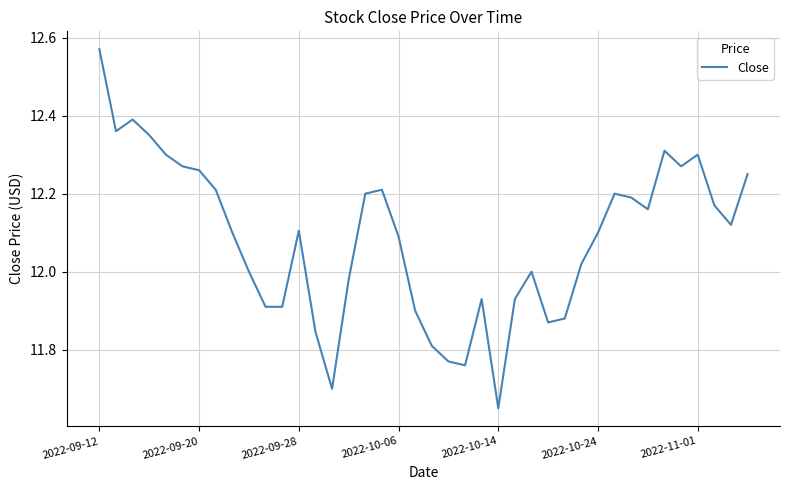

What is the difference between the maximum and minimum values?

0.9